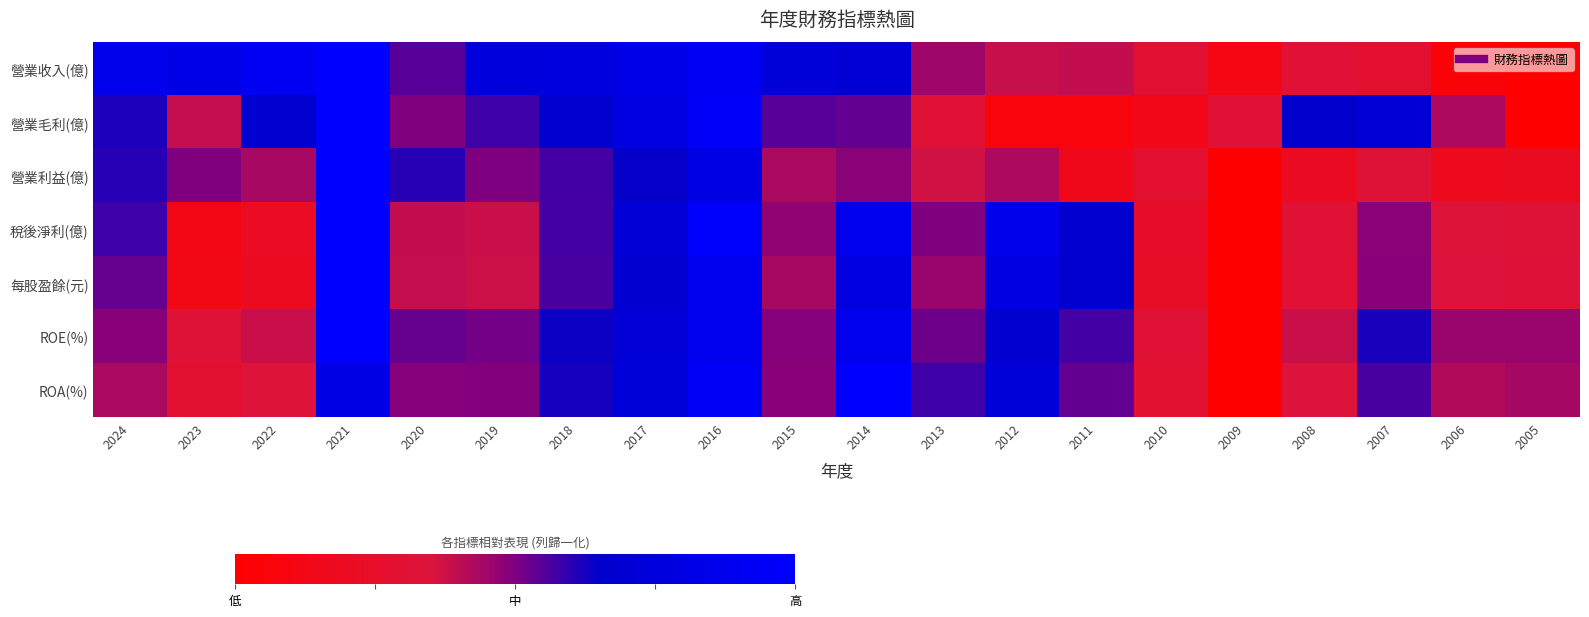

At how many categories does at least one series exceed 0?

20